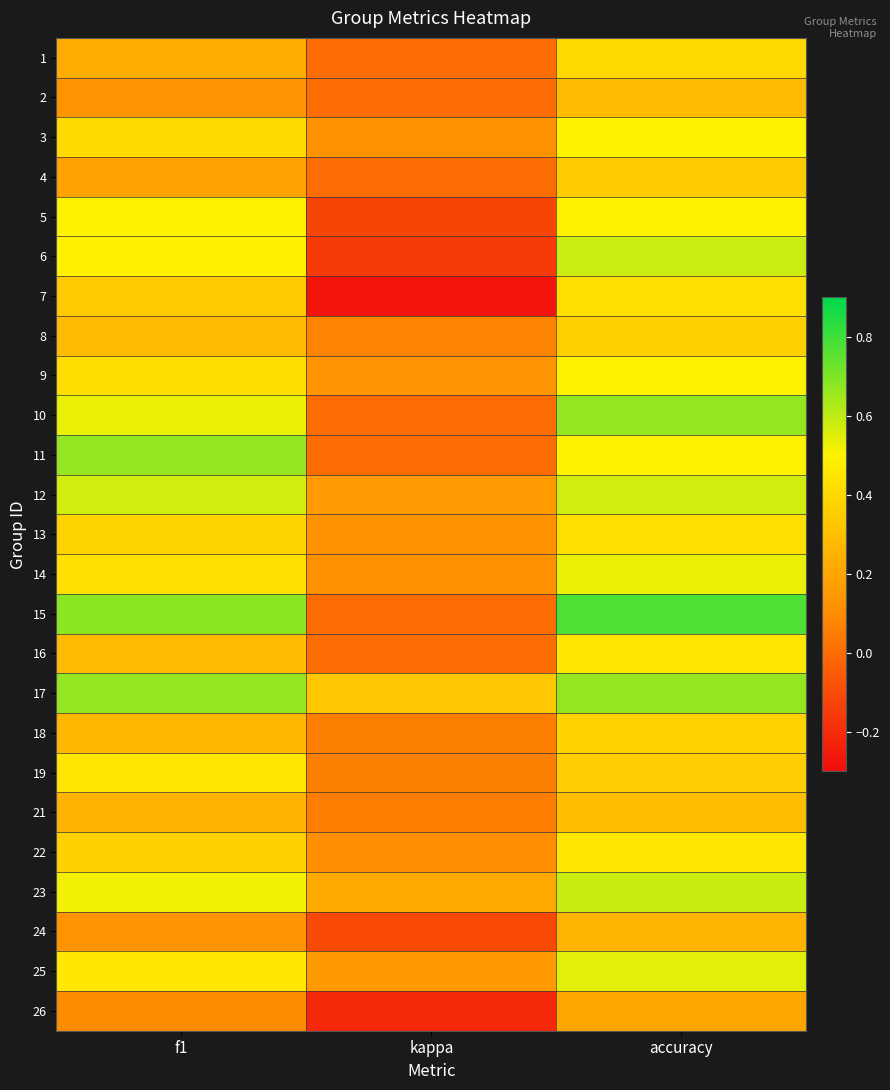

At which category is the sum across all series the highest?

accuracy